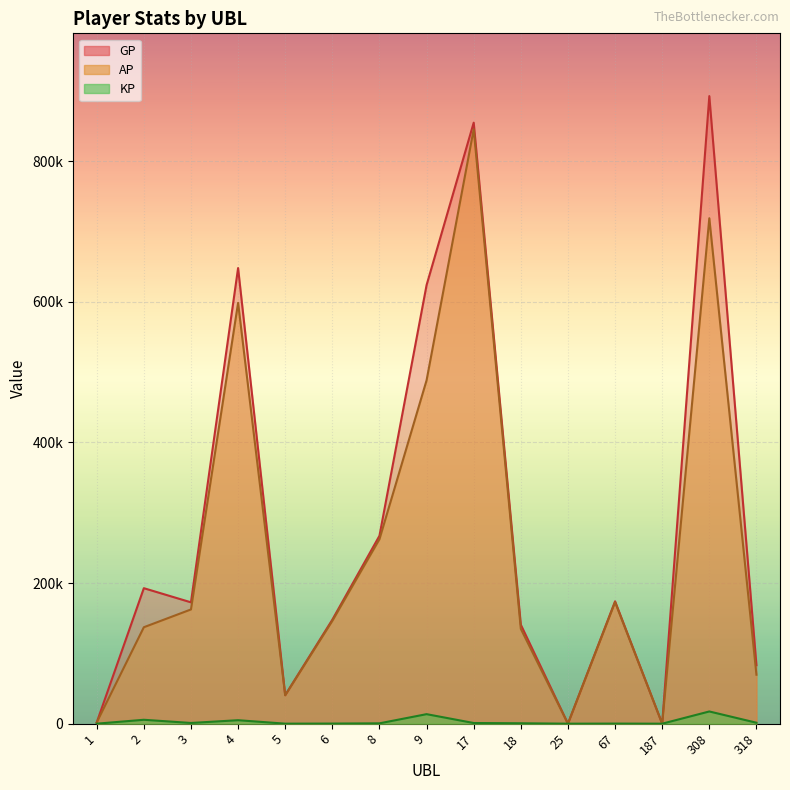

How many data points in GP are above 172585?

7